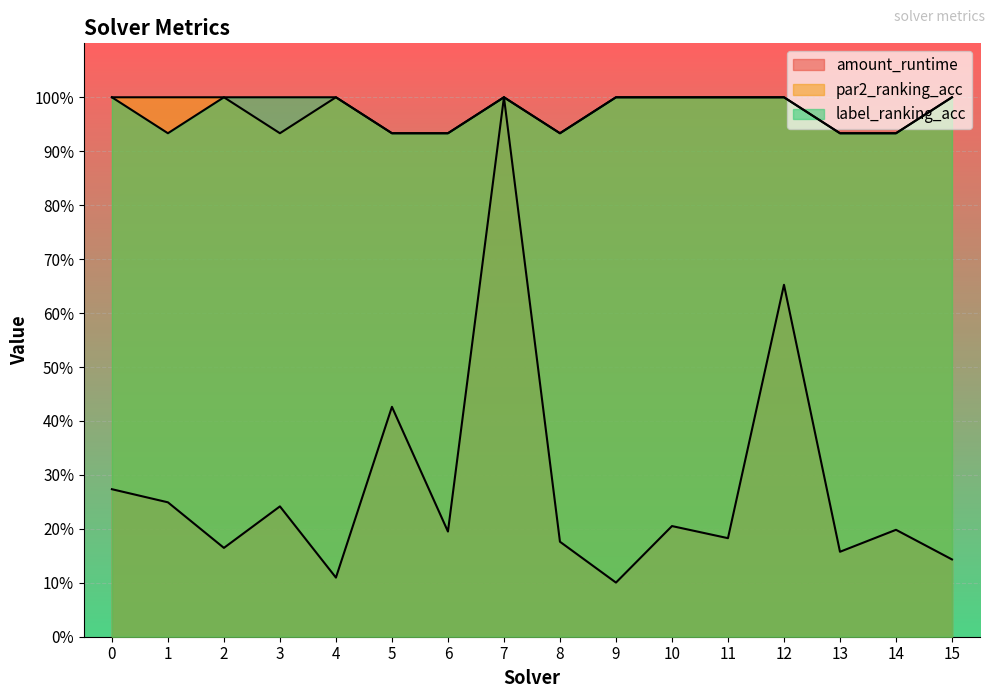

What is the lowest value of the label_ranking_acc series?

0.9